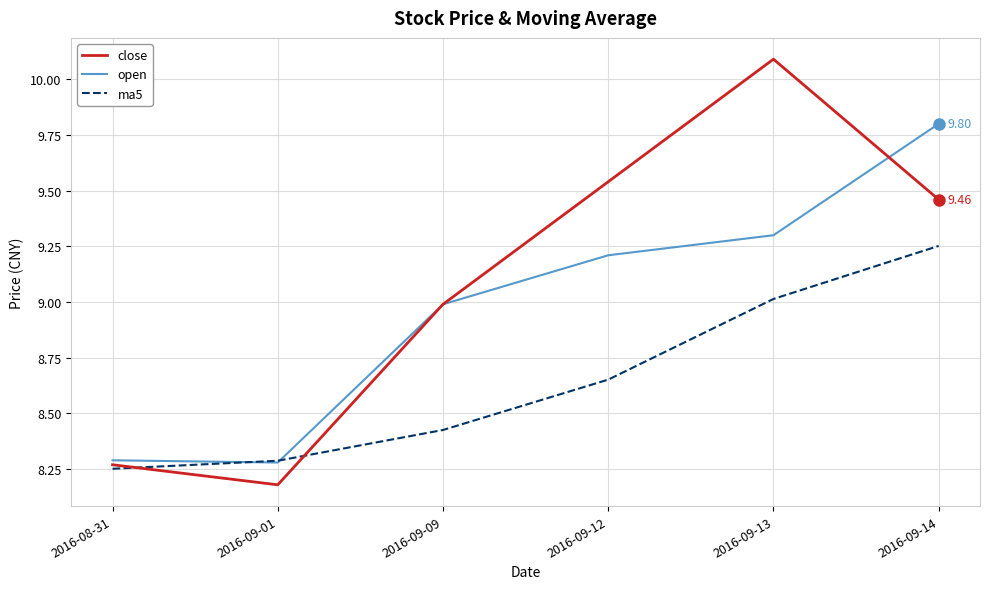

Rank the series by their maximum value, from highest to lowest.

close, open, ma5